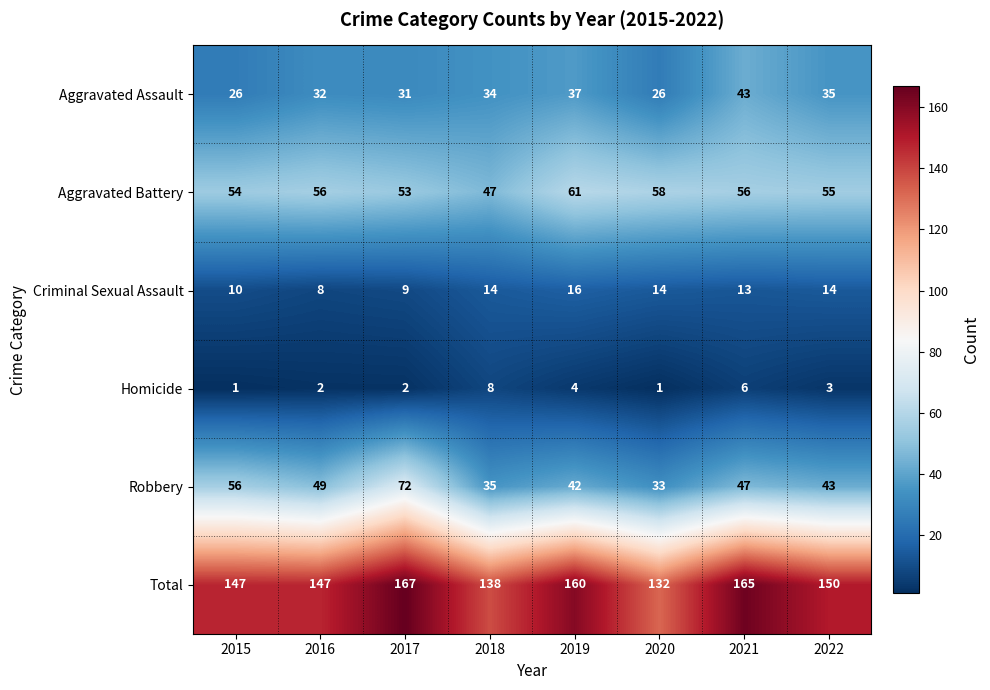

What is the difference between the second highest and second lowest values in the Aggravated Battery series?

5